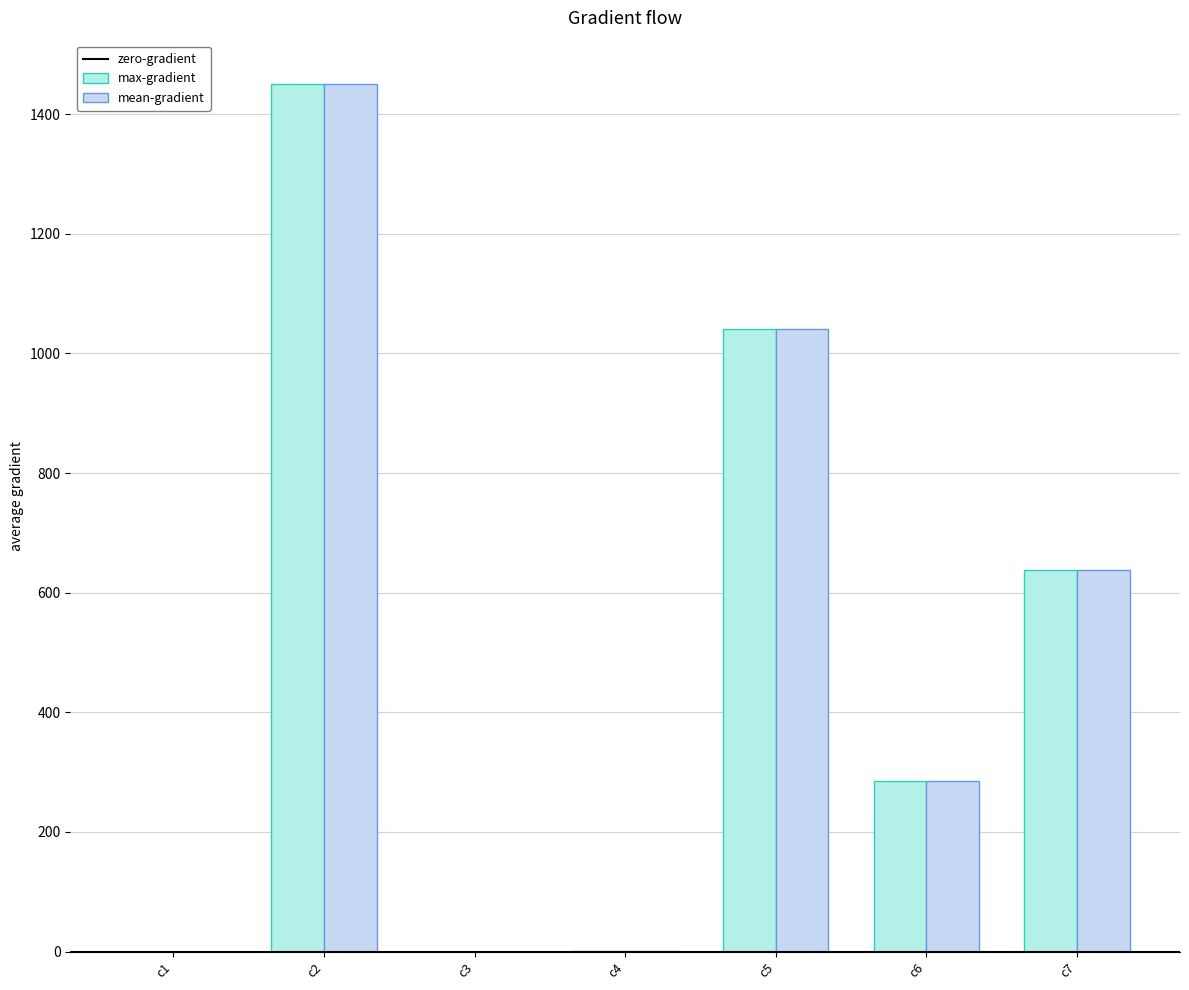

How many groups of bars are there?

7